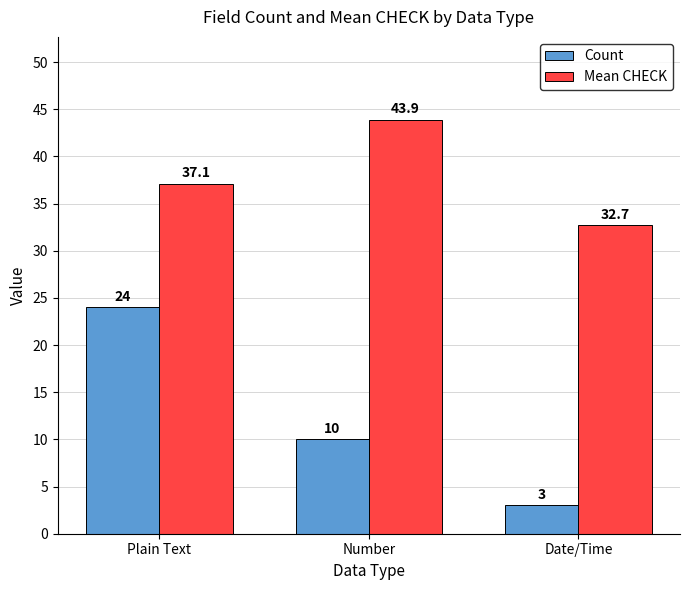

What value does the Mean CHECK series have at Number?

43.9